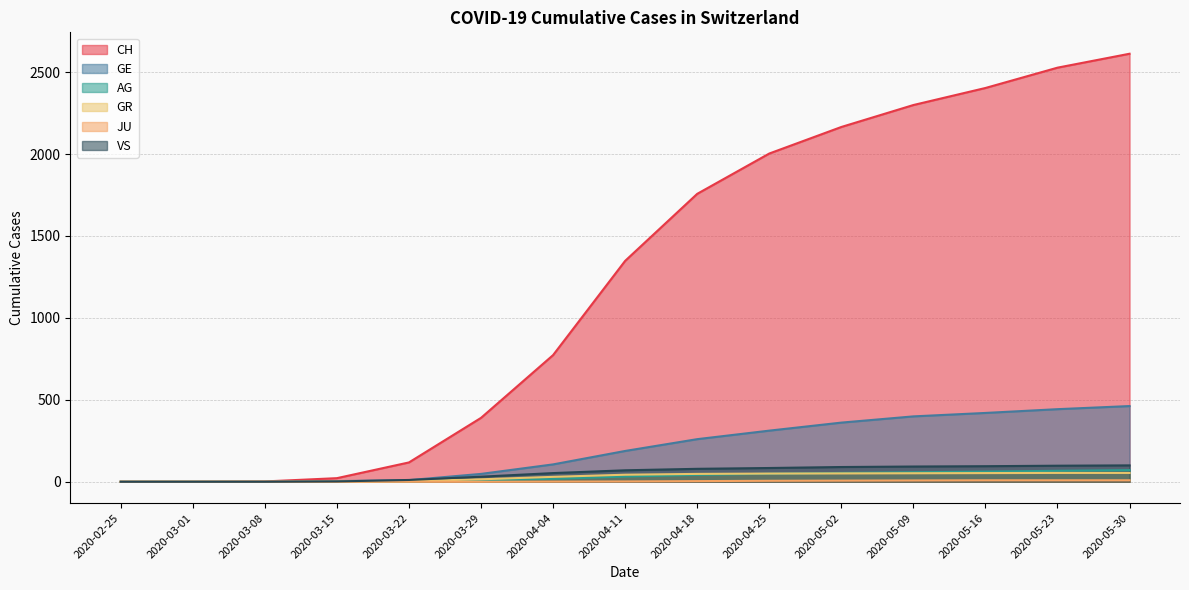

Which series changed the most between 2020-02-25 and 2020-05-30?

CH